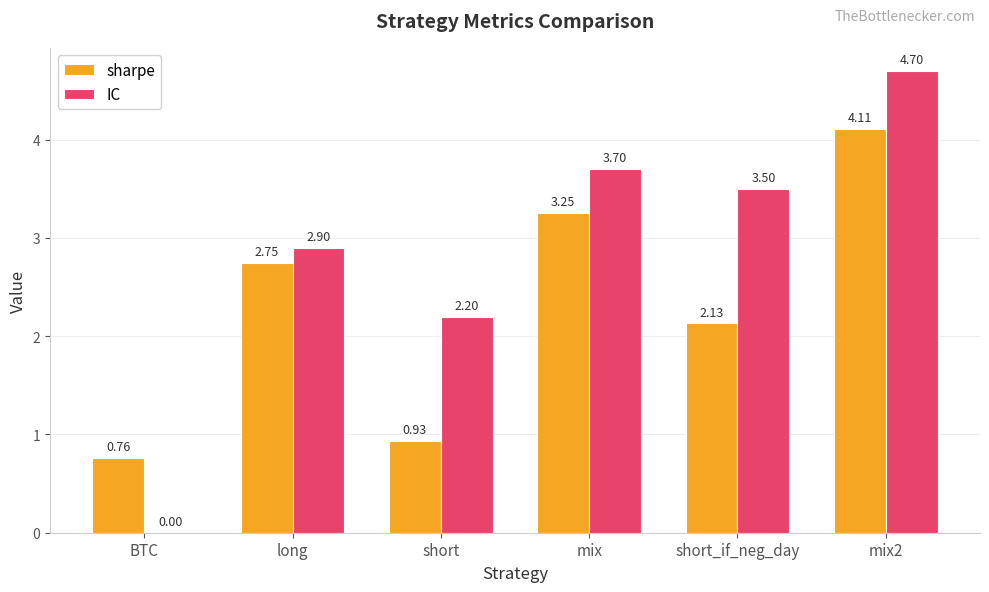

How many positive values does the IC series have?

5